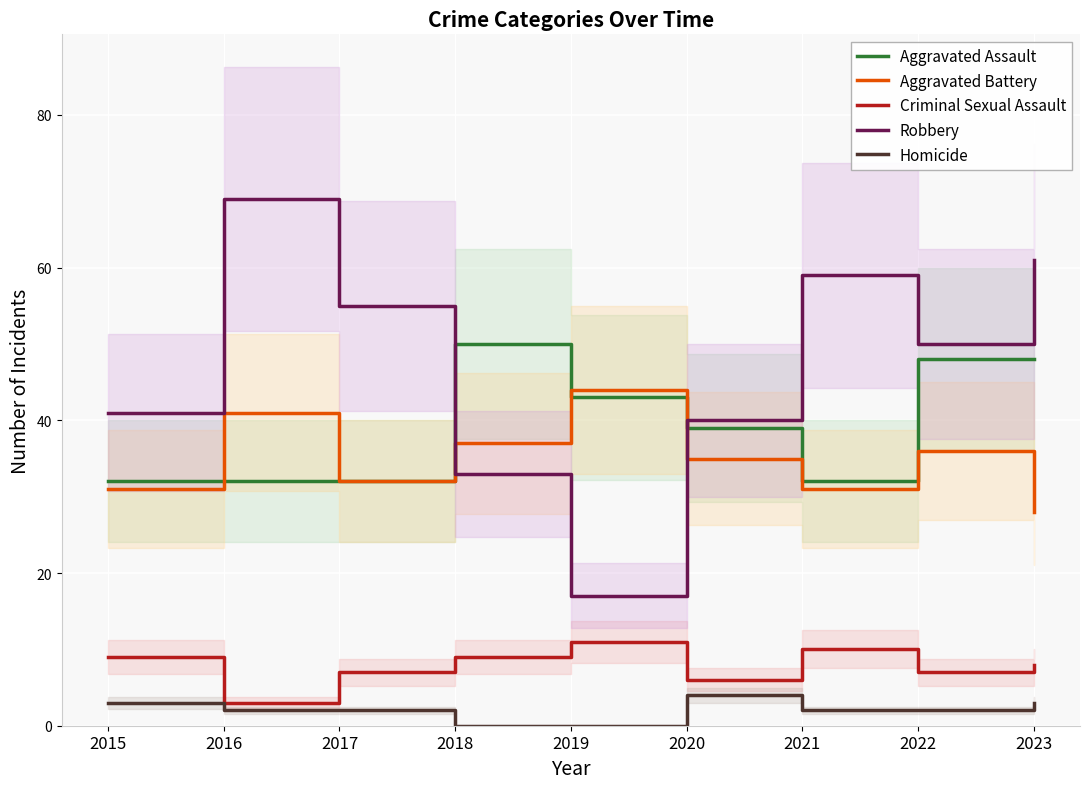

Which series has the largest total across all categories?

Robbery